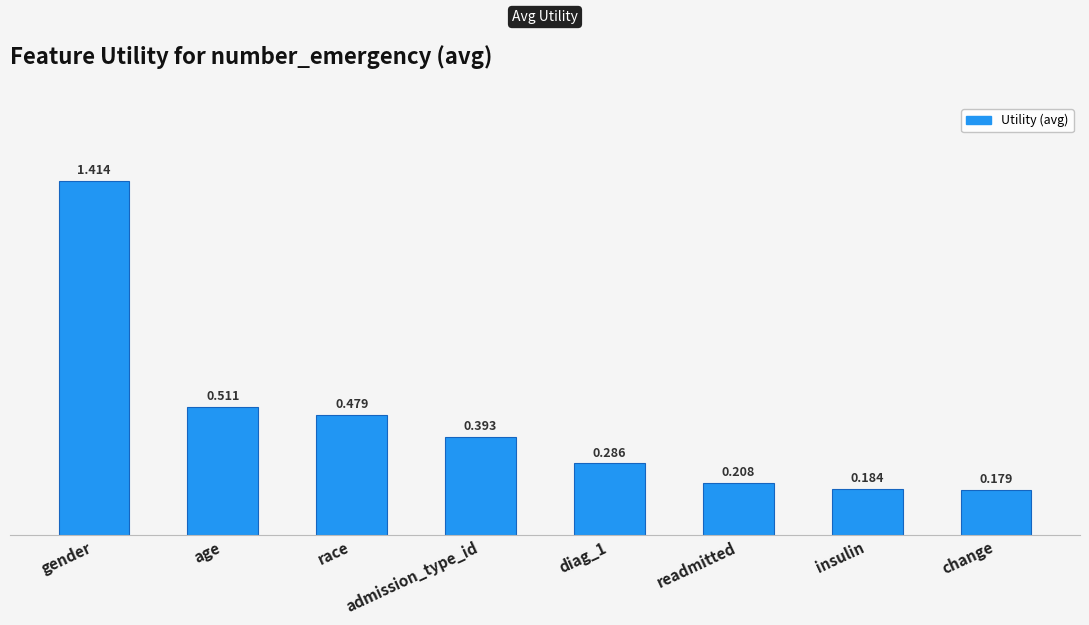

Which label corresponds to the smallest value in the chart?

change